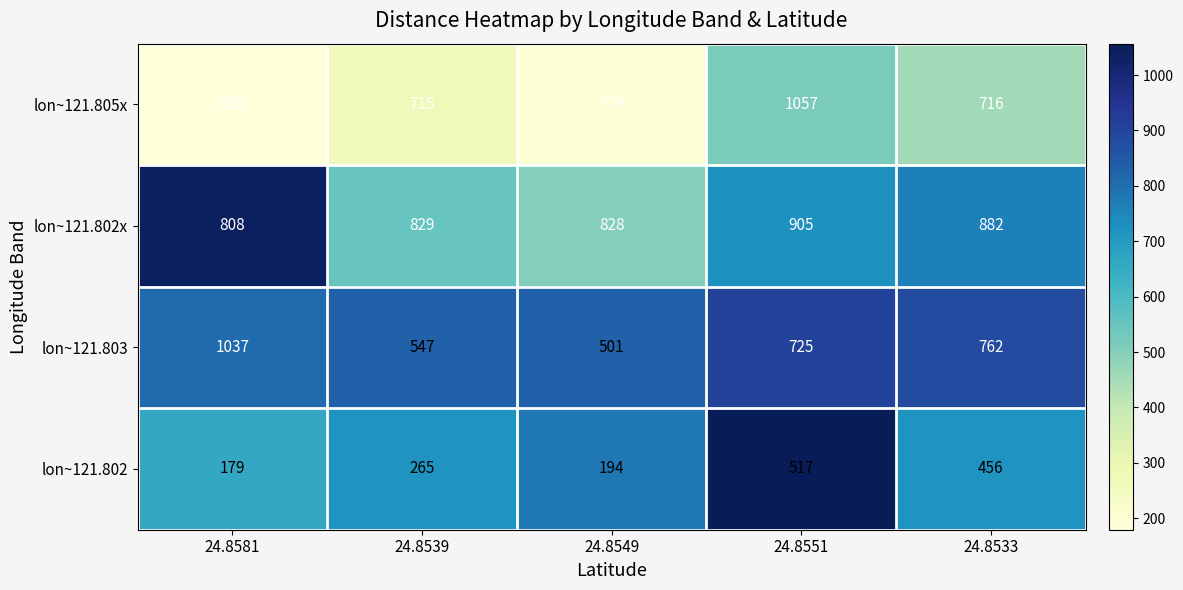

Reading right to left, list all the values displayed in this chart.

lon~121.805x: 716	1057	779	715	656
lon~121.802x: 882	905	828	829	808
lon~121.803: 762	725	501	547	1037
lon~121.802: 456	517	194	265	179